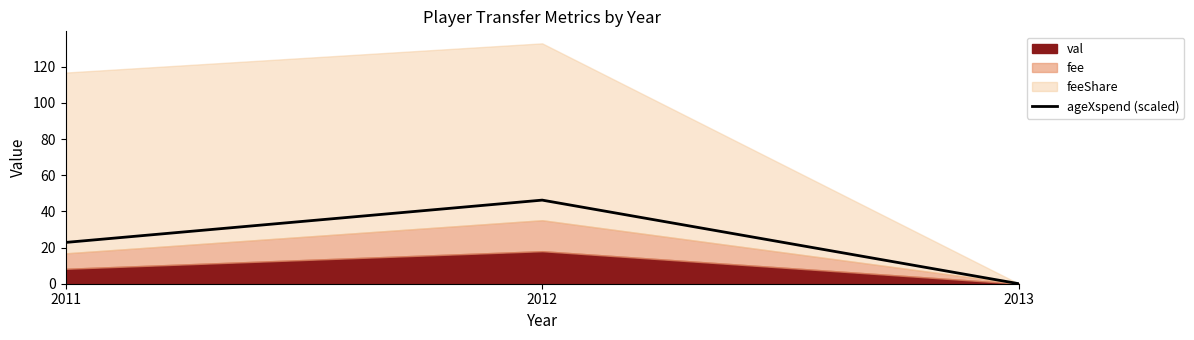

Count the number of values greater than 22.

2